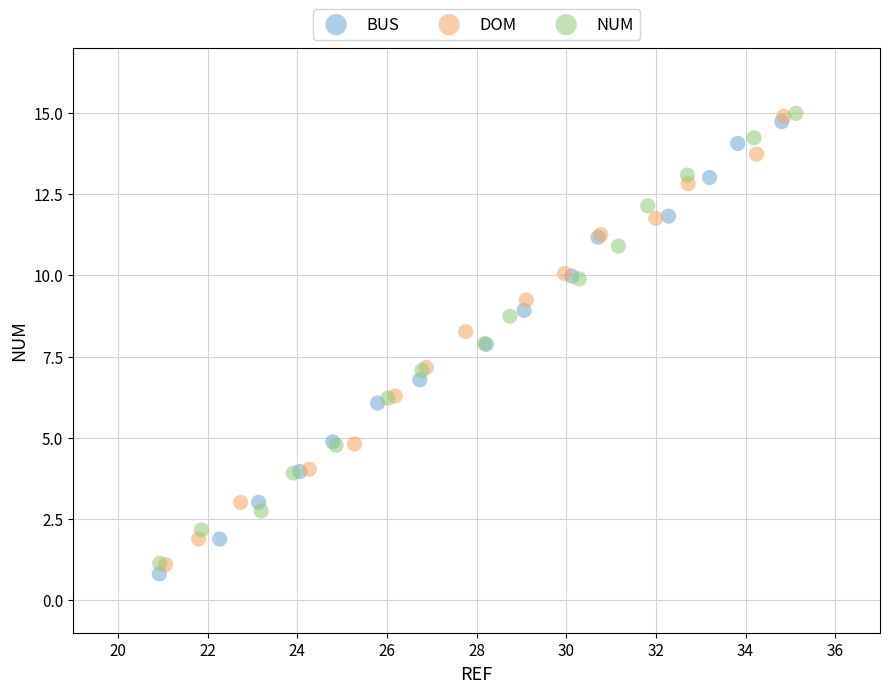

Which series has the largest Y range (max minus min)?

BUS